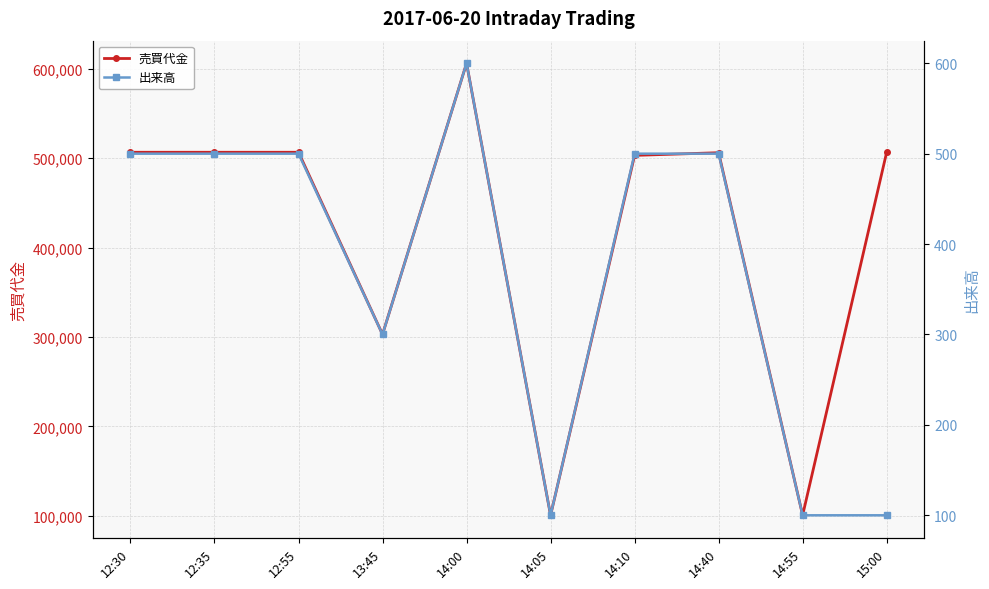

How many data points does each series have?

10